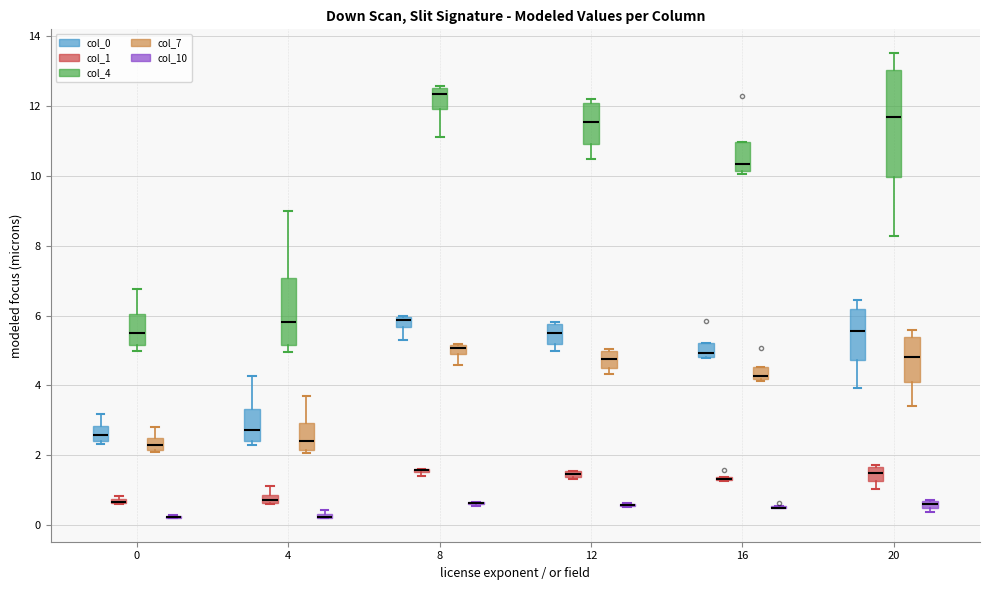

Which box is the tallest, from its lower edge to its upper edge?

20 (col_4)